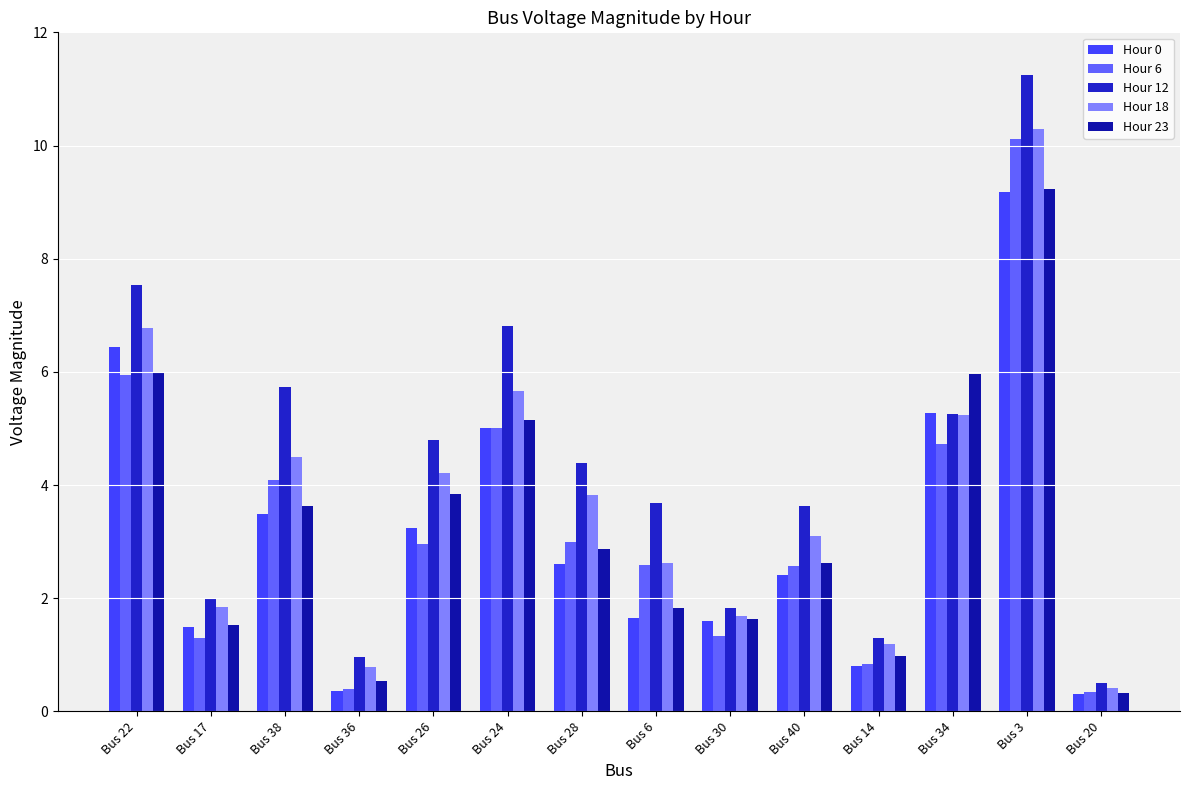

Reading left to right, list all the values displayed in this chart.

Hour 0: 6.4	1.5	3.5	0.4	3.2	5.0	2.6	1.7	1.6	2.4	0.8	5.3	9.2	0.3
Hour 6: 6.0	1.3	4.1	0.4	3.0	5.0	3.0	2.6	1.3	2.6	0.8	4.7	10.1	0.3
Hour 12: 7.5	2.0	5.7	1.0	4.8	6.8	4.4	3.7	1.8	3.6	1.3	5.3	11.2	0.5
Hour 18: 6.8	1.9	4.5	0.8	4.2	5.7	3.8	2.6	1.7	3.1	1.2	5.2	10.3	0.4
Hour 23: 6.0	1.5	3.6	0.5	3.8	5.1	2.9	1.8	1.6	2.6	1.0	6.0	9.2	0.3